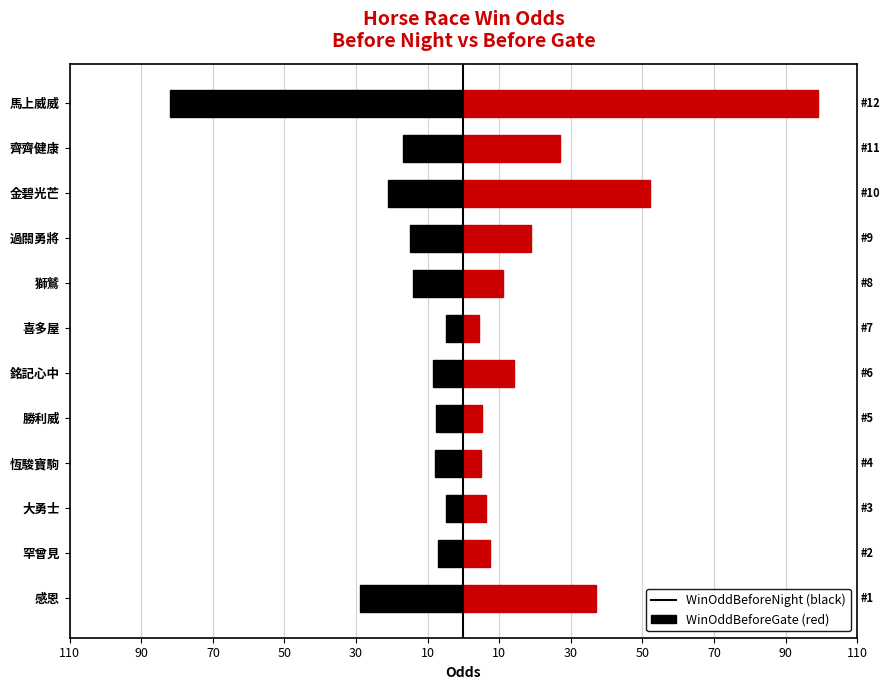

What is the sum of the WinOddBeforeNight values at 大勇士 and 金碧光芒?

-25.8